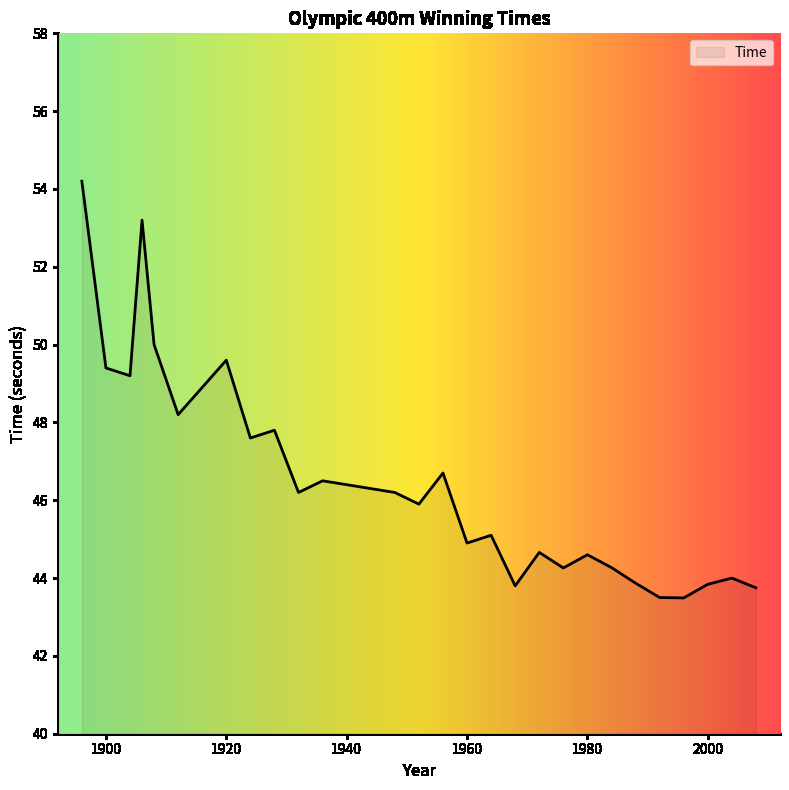

What is the difference between the maximum and minimum values?

10.7